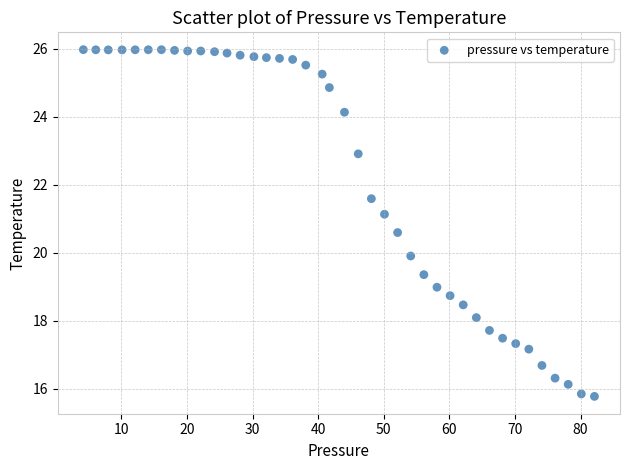

What is the range of Y values (max minus min)?

10.2